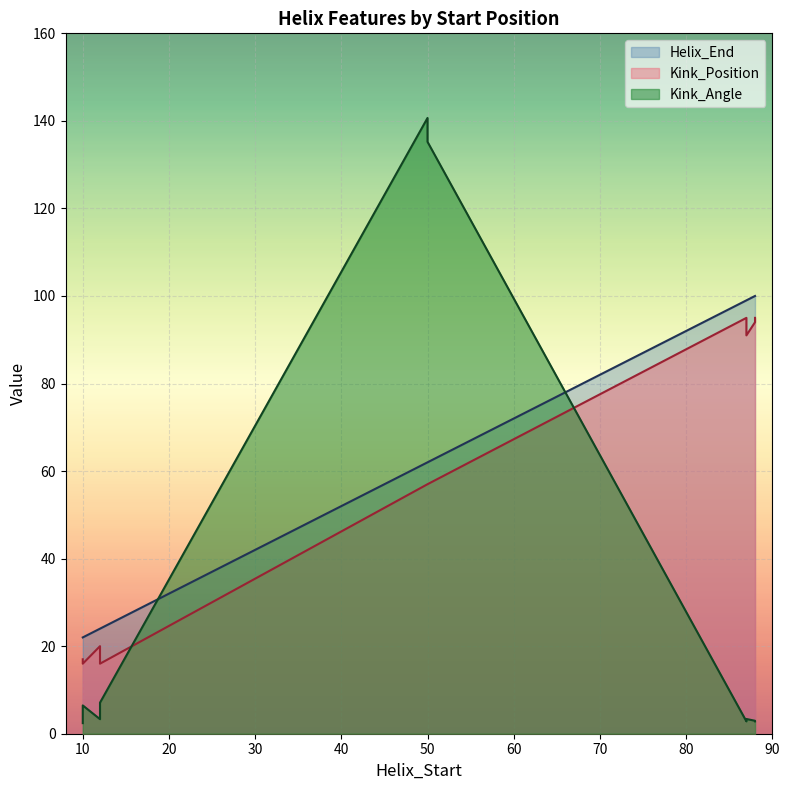

What is the label of the 1st point from the left?

10